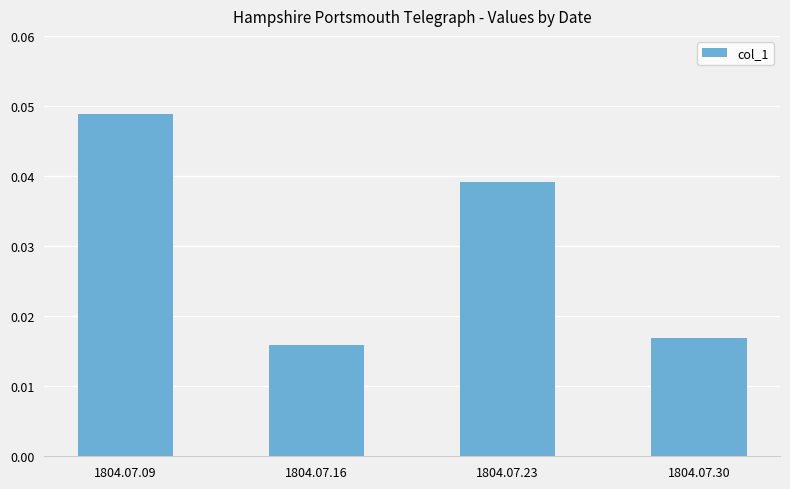

Count the values in the range 0 to 1.

4